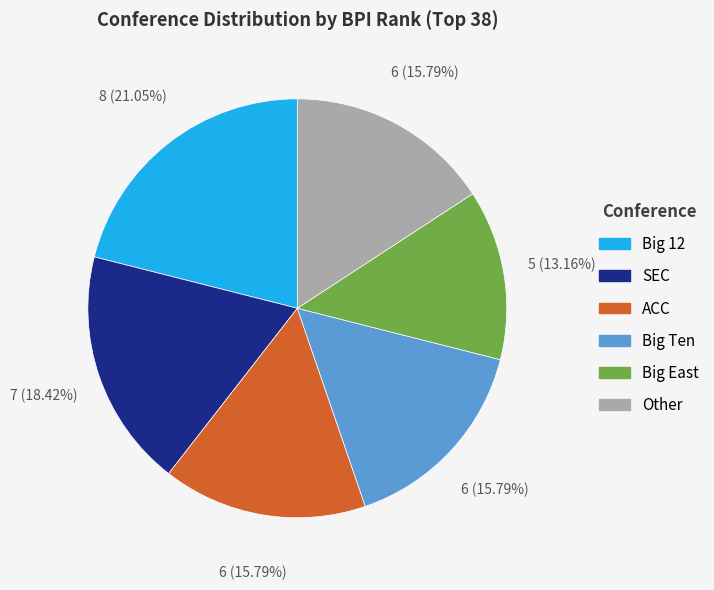

Is it true that Big East is 3% of the pie?

False